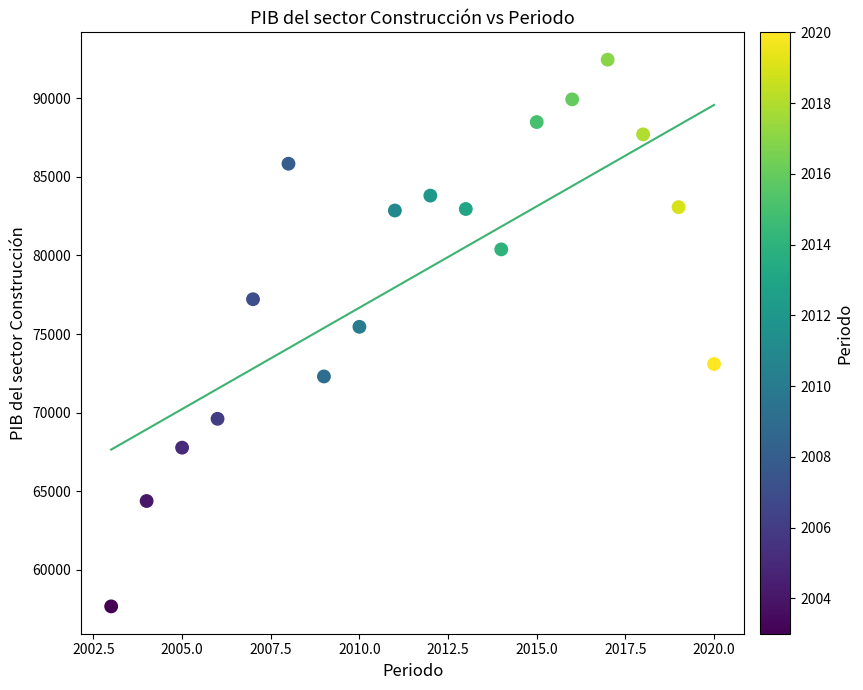

What is the range of X values (max minus min)?

17.0